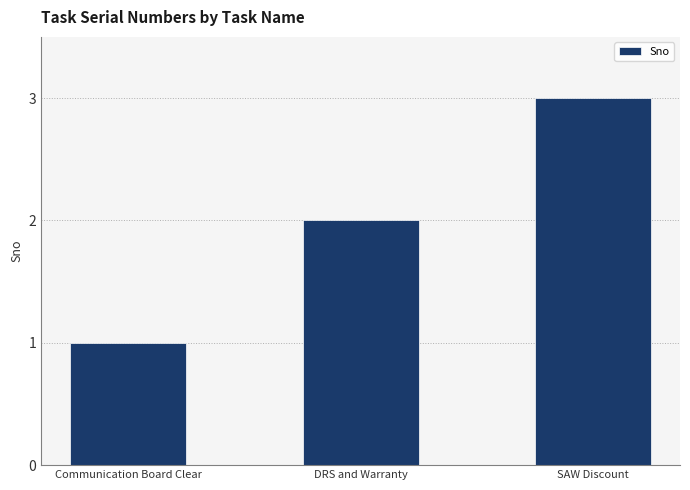

List the labels in order of value, largest first.

SAW Discount, DRS and Warranty, Communication Board Clear